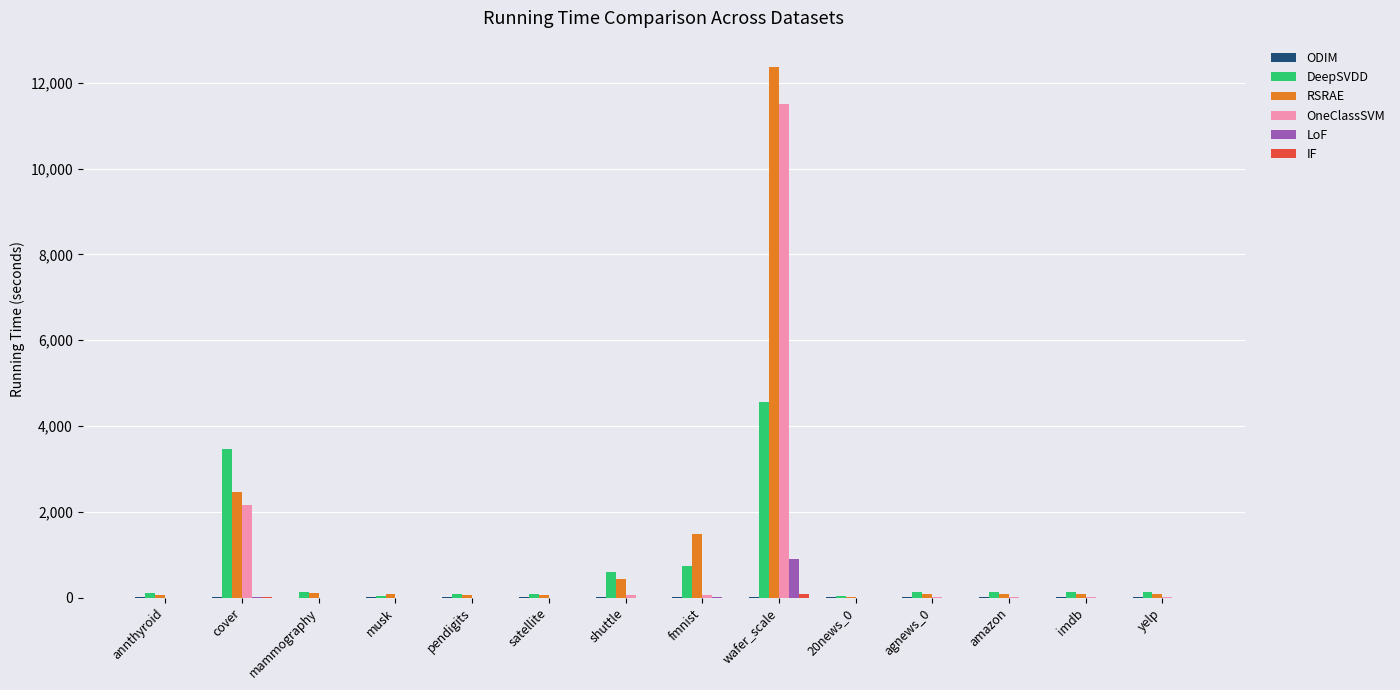

At which category is the sum across all series the highest?

wafer_scale